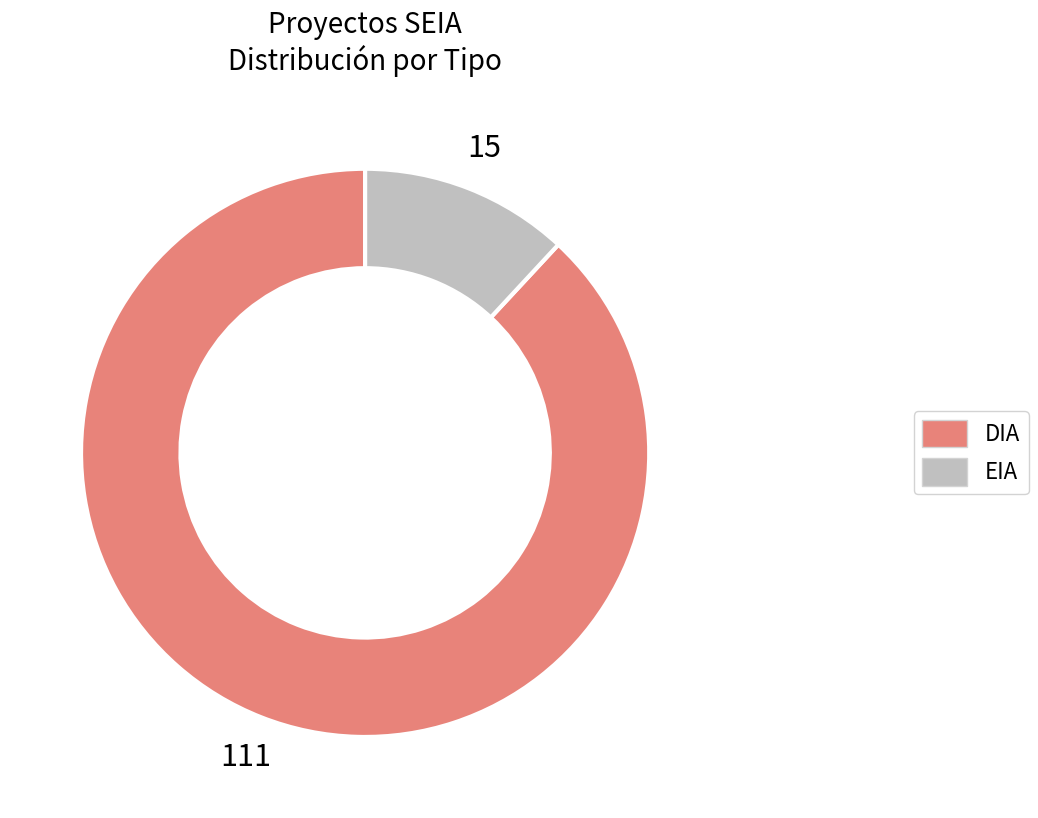

The EIA slice represents 21% of the pie. True or false?

False